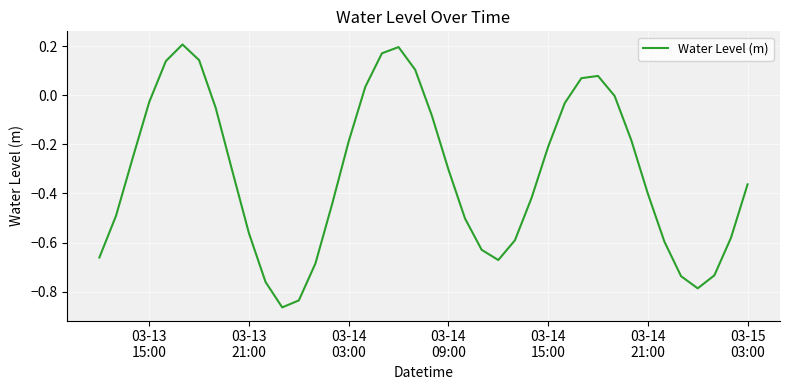

What is the difference between the maximum and minimum values?

1.1